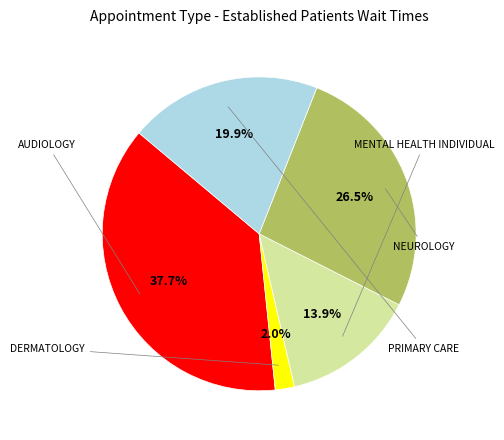

Is there any slice that represents more than half of the pie?

No